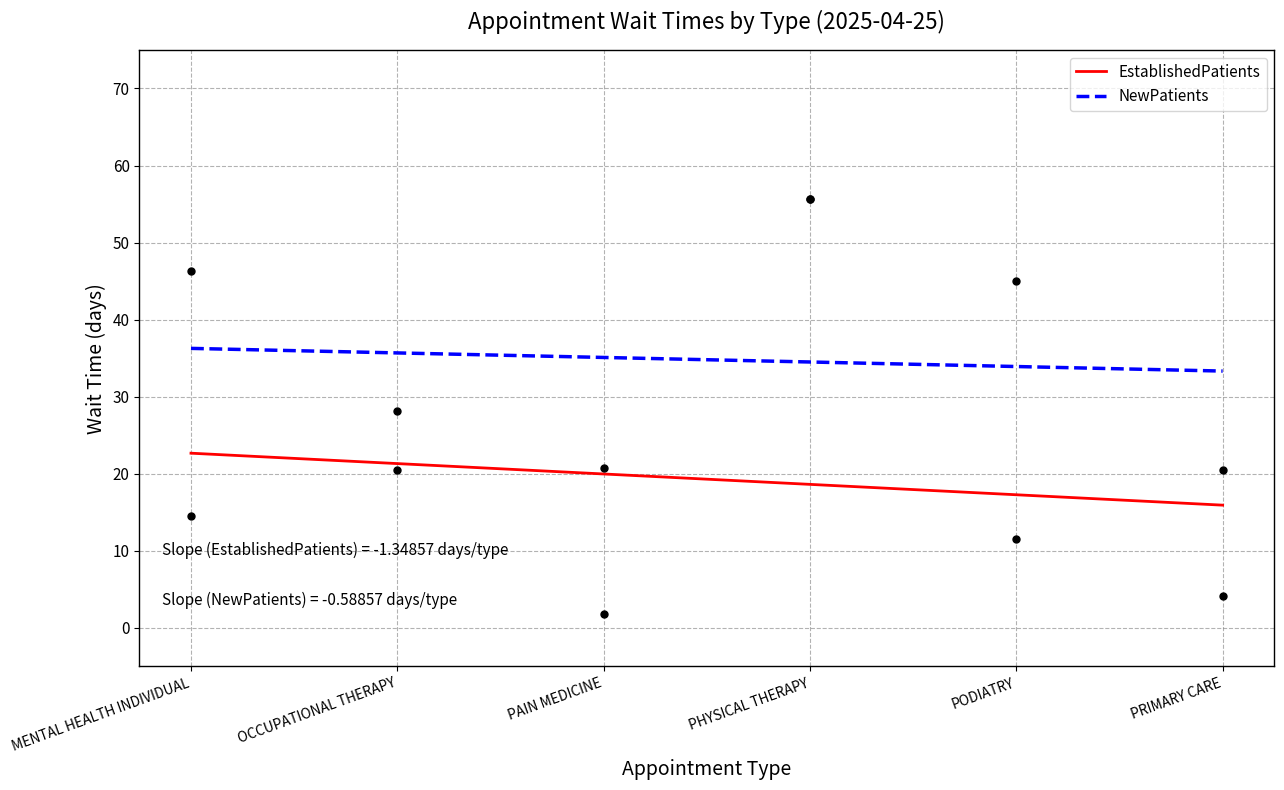

What is the total value across all series at PHYSICAL THERAPY?

53.1